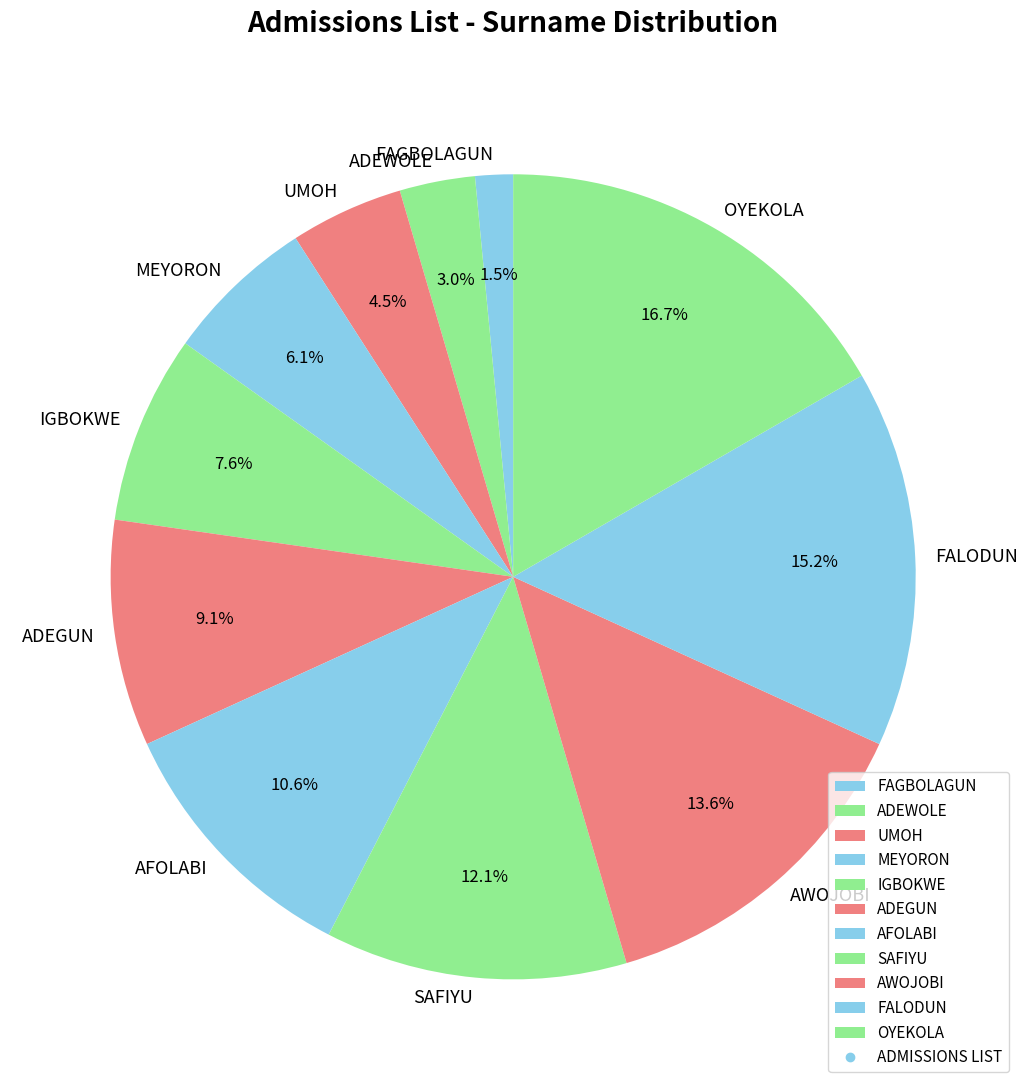

What portion of the pie excludes AFOLABI?

89.4%